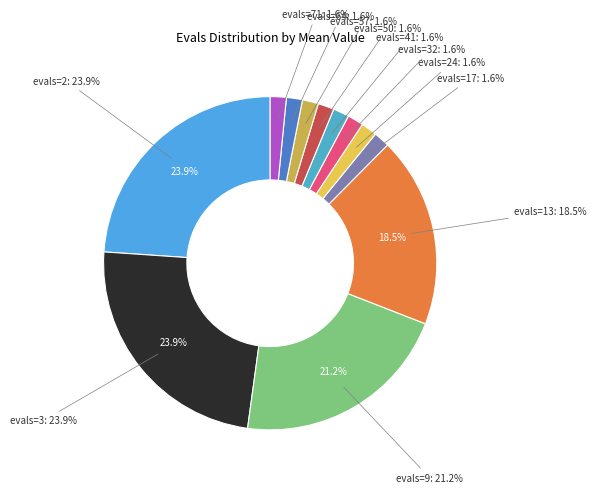

How many segments does this pie chart have?

12